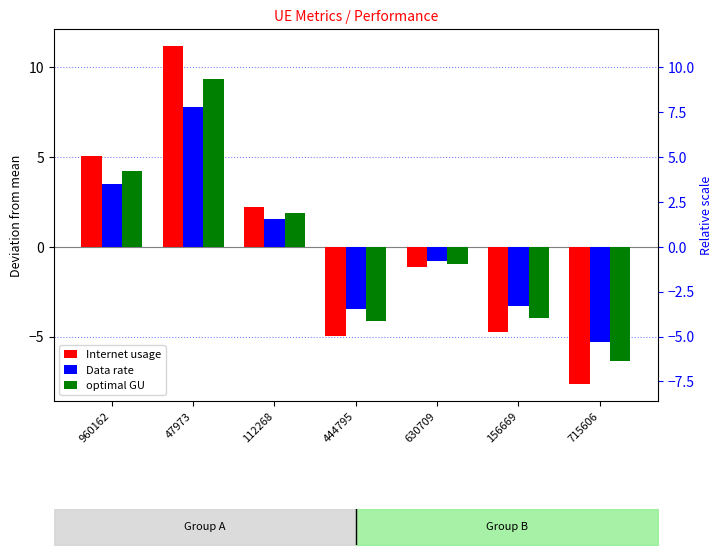

How many categories are shown in the chart?

7